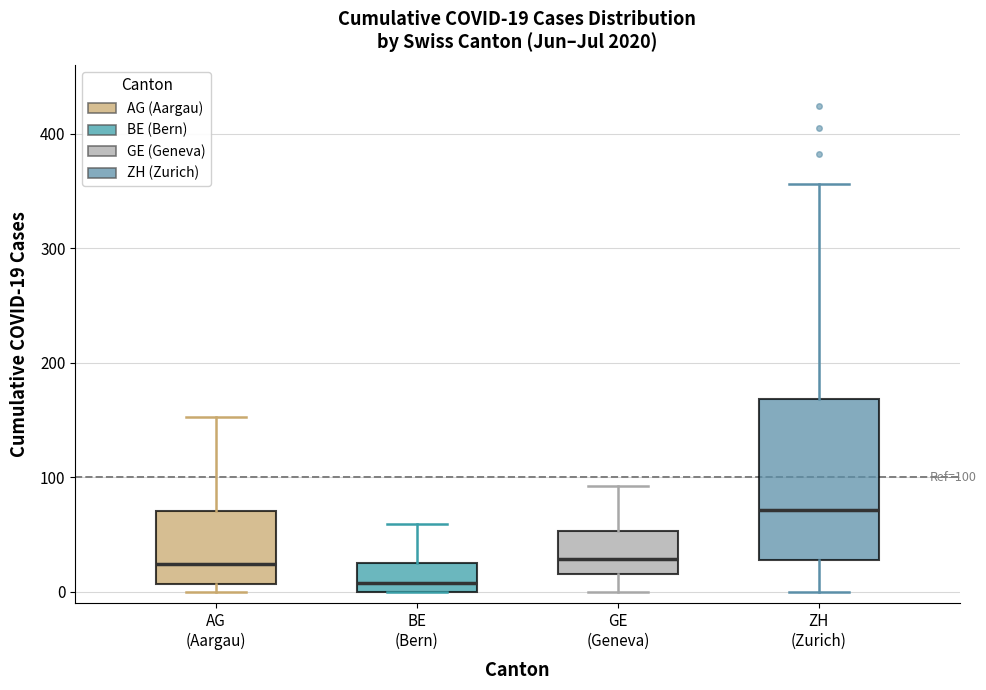

Which box has the highest median line?

ZH (Zurich)